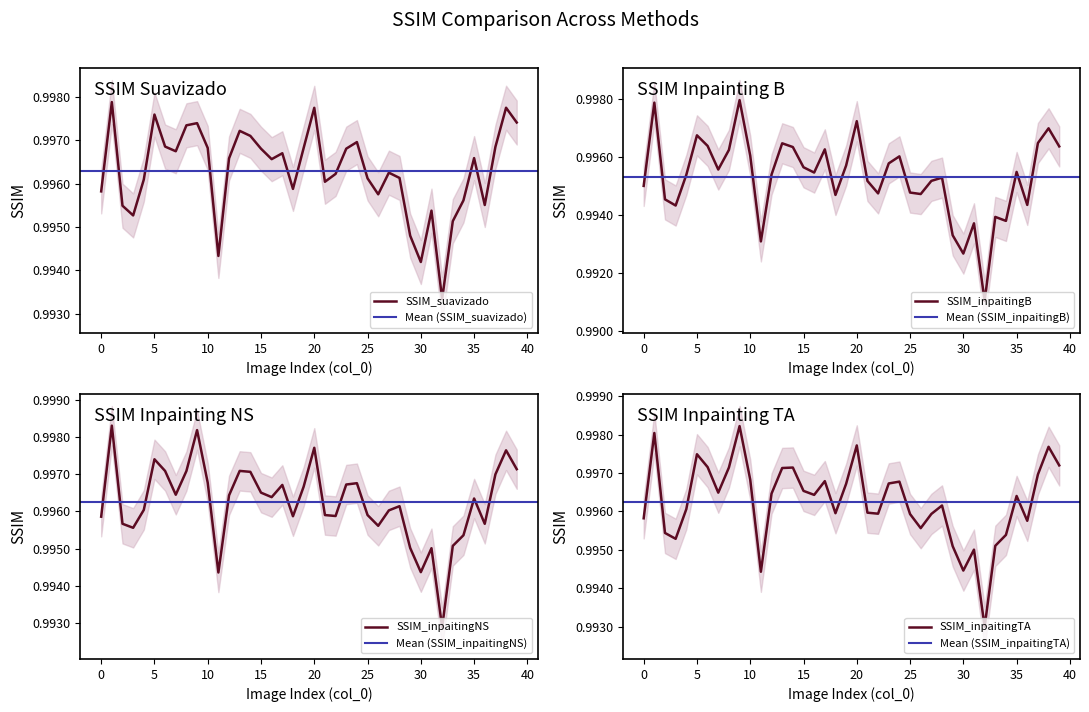

Reading left to right, what are all the values shown in this chart?

SSIM_suavizado: 1.0	1.0	1.0	1.0	1.0	1.0	1.0	1.0	1.0	1.0	1.0	1.0	1.0	1.0	1.0	1.0	1.0	1.0	1.0	1.0	1.0	1.0	1.0	1.0	1.0	1.0	1.0	1.0	1.0	1.0	1.0	1.0	1.0	1.0	1.0	1.0	1.0	1.0	1.0	1.0
SSIM_inpaitingB: 1.0	1.0	1.0	1.0	1.0	1.0	1.0	1.0	1.0	1.0	1.0	1.0	1.0	1.0	1.0	1.0	1.0	1.0	1.0	1.0	1.0	1.0	1.0	1.0	1.0	1.0	1.0	1.0	1.0	1.0	1.0	1.0	1.0	1.0	1.0	1.0	1.0	1.0	1.0	1.0
SSIM_inpaitingNS: 1.0	1.0	1.0	1.0	1.0	1.0	1.0	1.0	1.0	1.0	1.0	1.0	1.0	1.0	1.0	1.0	1.0	1.0	1.0	1.0	1.0	1.0	1.0	1.0	1.0	1.0	1.0	1.0	1.0	1.0	1.0	1.0	1.0	1.0	1.0	1.0	1.0	1.0	1.0	1.0
SSIM_inpaitingTA: 1.0	1.0	1.0	1.0	1.0	1.0	1.0	1.0	1.0	1.0	1.0	1.0	1.0	1.0	1.0	1.0	1.0	1.0	1.0	1.0	1.0	1.0	1.0	1.0	1.0	1.0	1.0	1.0	1.0	1.0	1.0	1.0	1.0	1.0	1.0	1.0	1.0	1.0	1.0	1.0